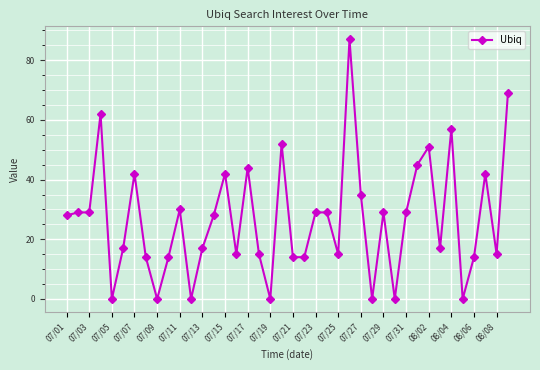

What is the greatest value displayed?

87